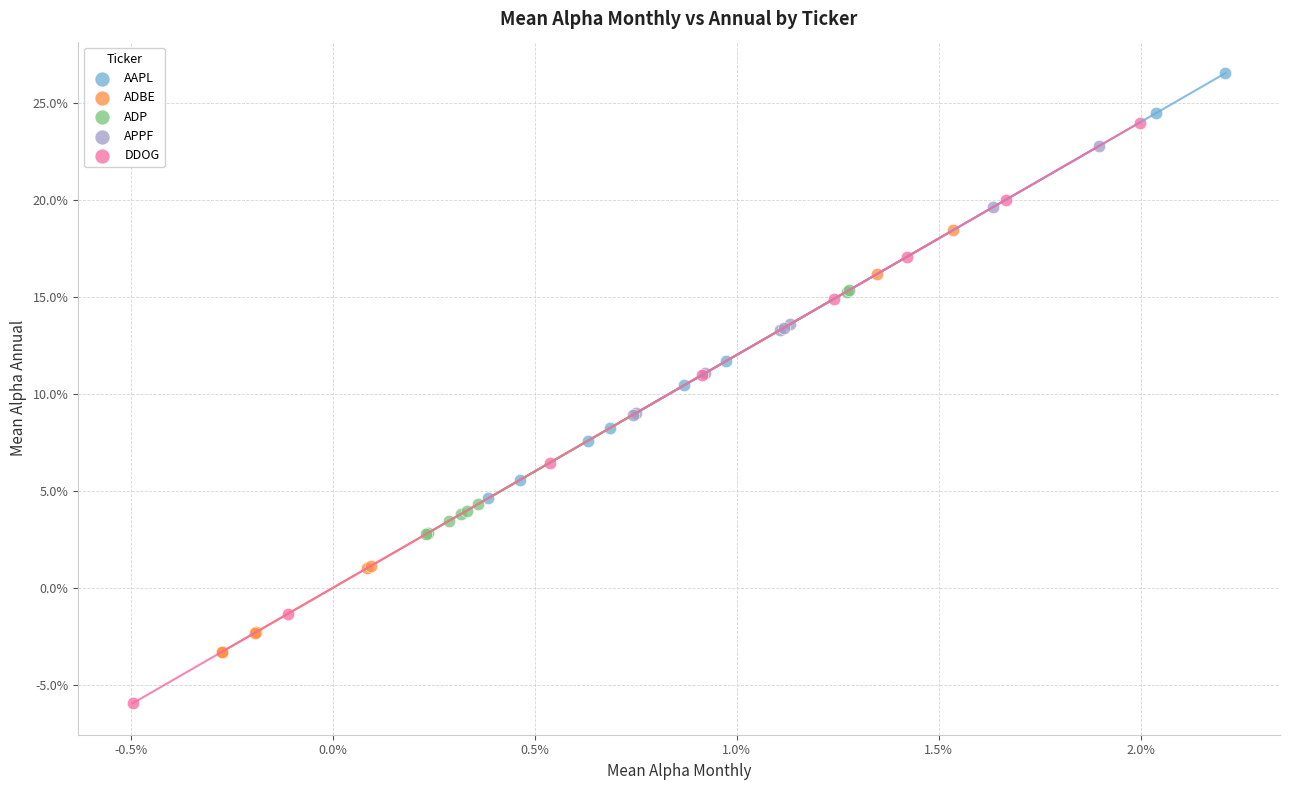

What are all the series names shown in the legend?

AAPL, ADBE, ADP, APPF, DDOG